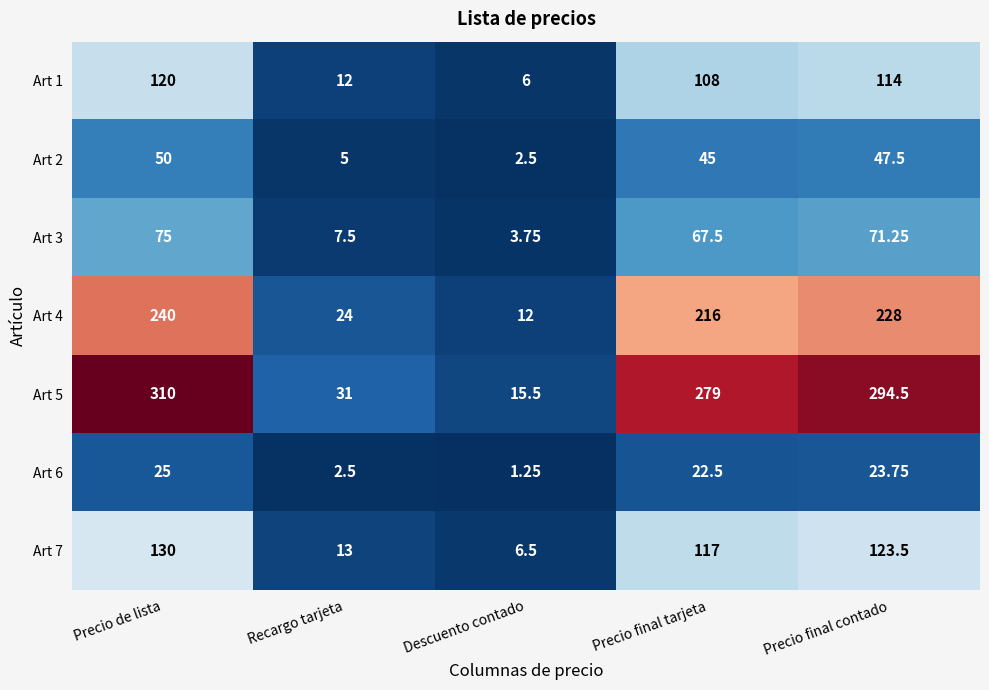

What is the greatest value displayed?

310.0